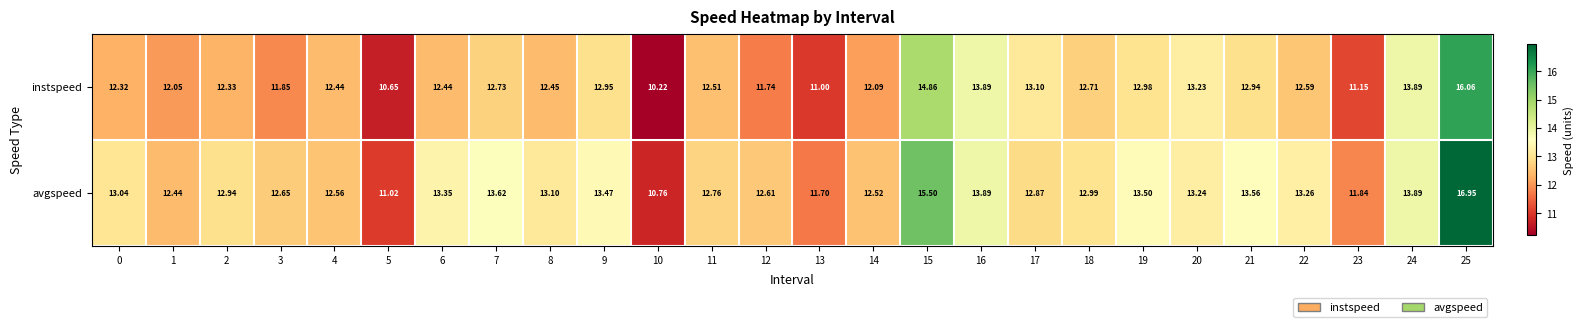

Which series has the largest total across all categories?

avgspeed